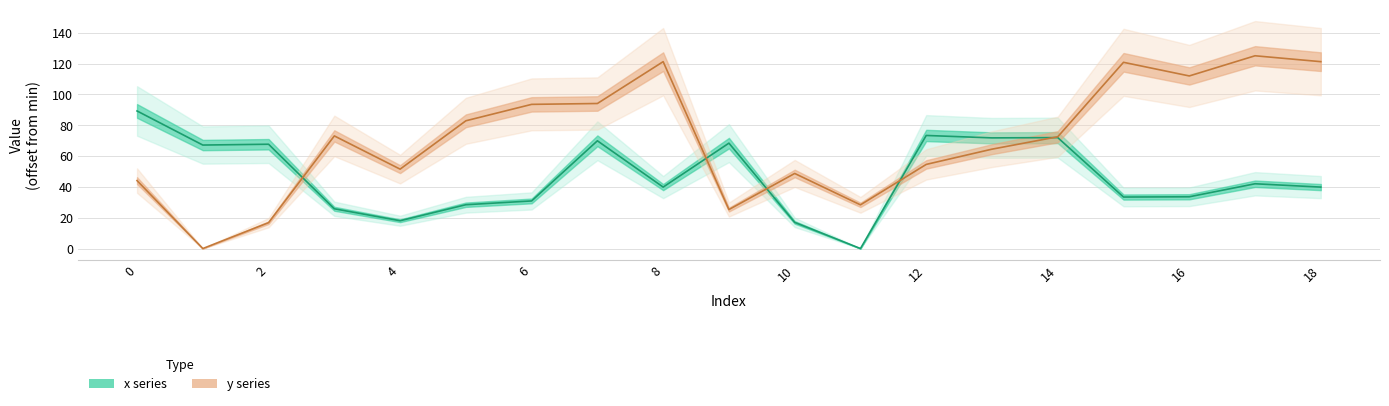

What are all the series names shown in the legend?

x series, y series